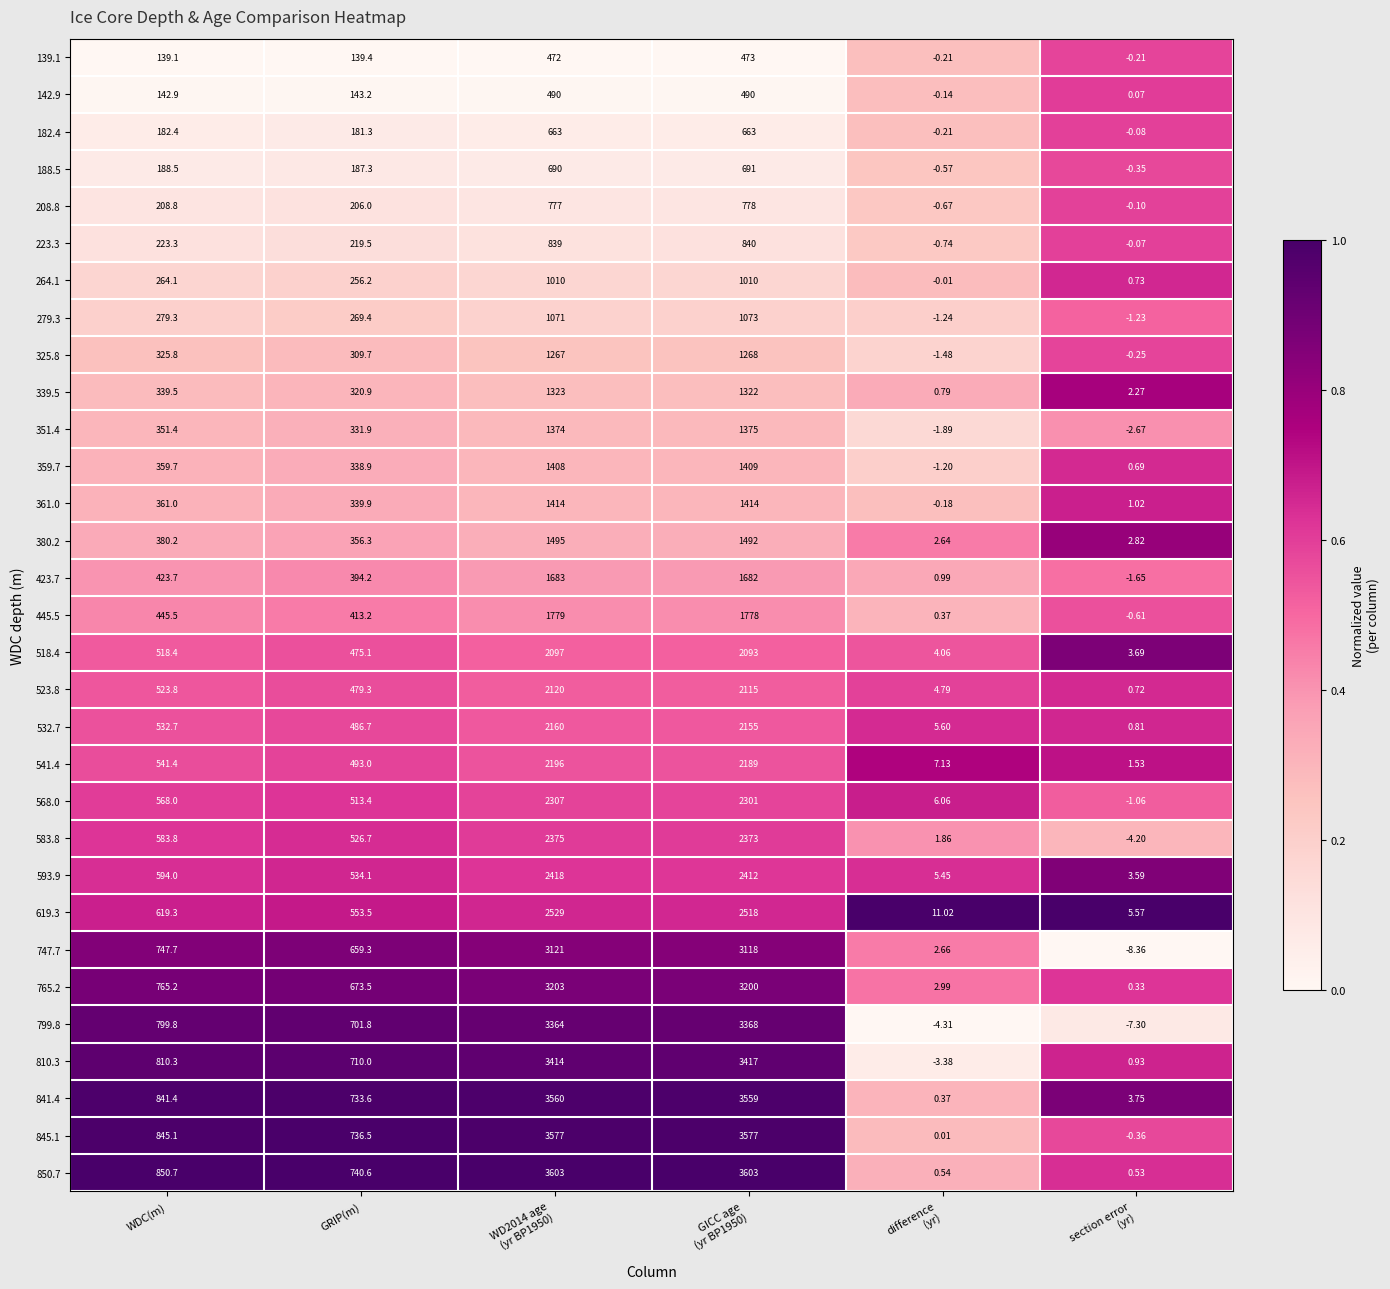

What is the greatest value displayed?

3603.0